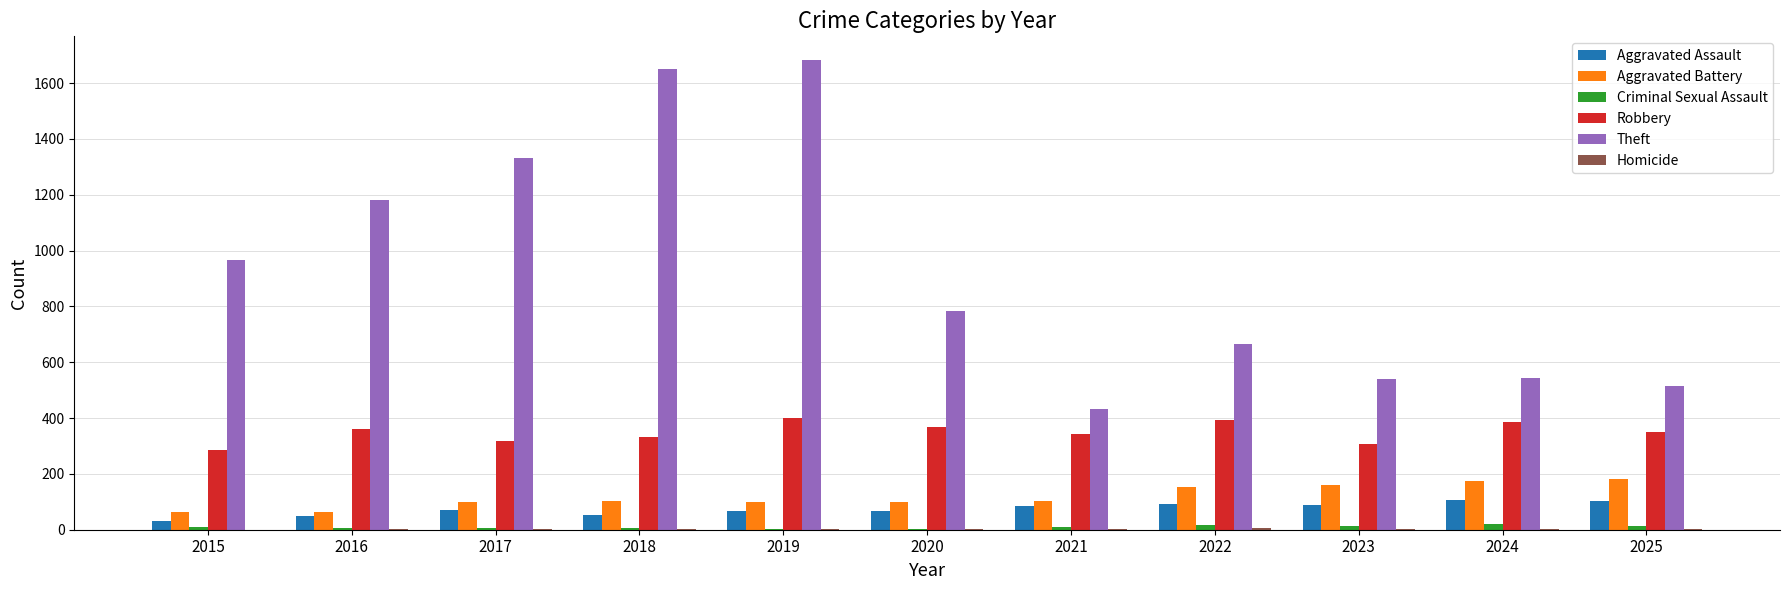

Is it true that Theft equals 299 at 2021?

False